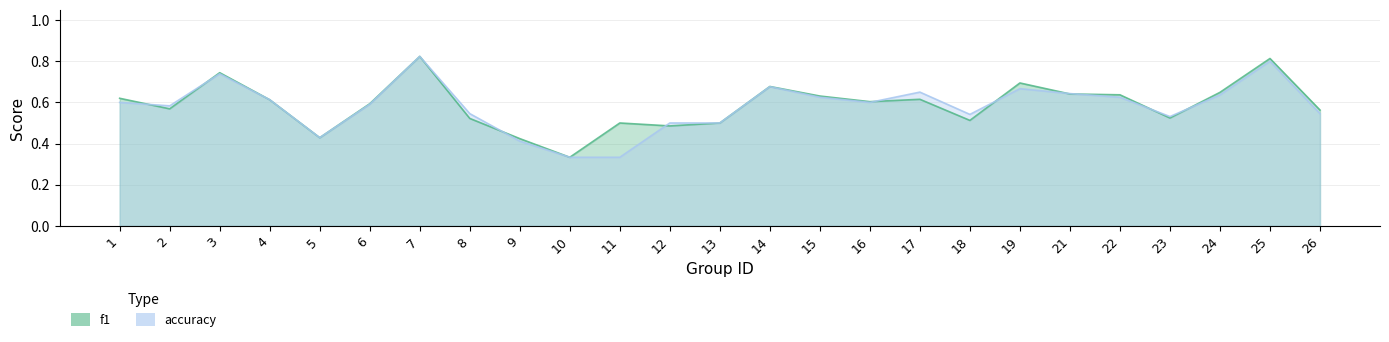

Which category has the highest value in the accuracy series?

7